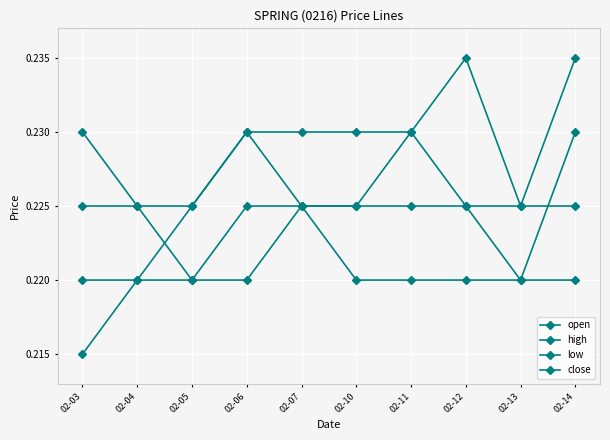

Does the chart display data point markers on the line(s)?

Yes